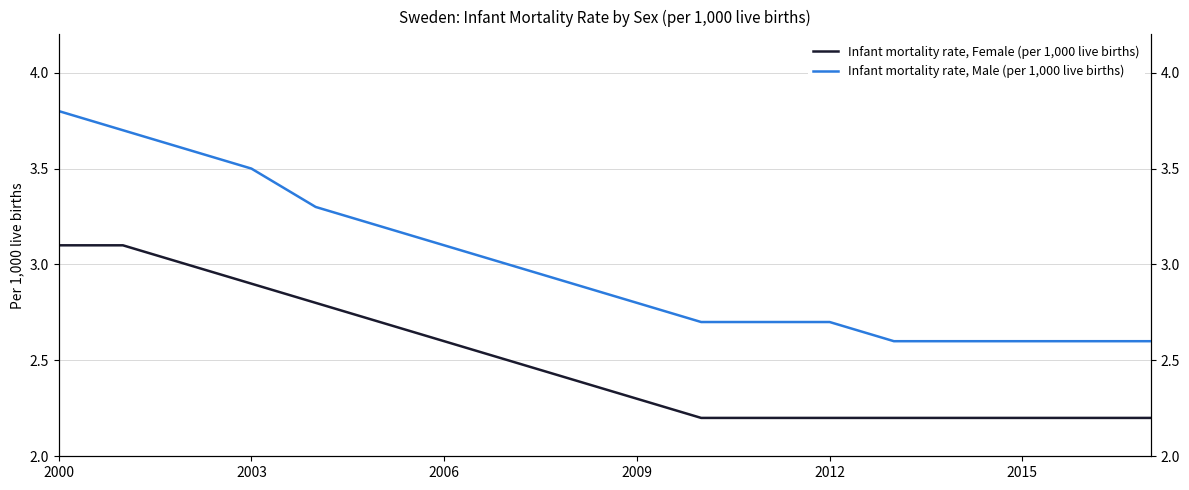

True or false: Infant mortality rate, Female (per 1,000 live births) has a value of 0.9 at 2009.

False